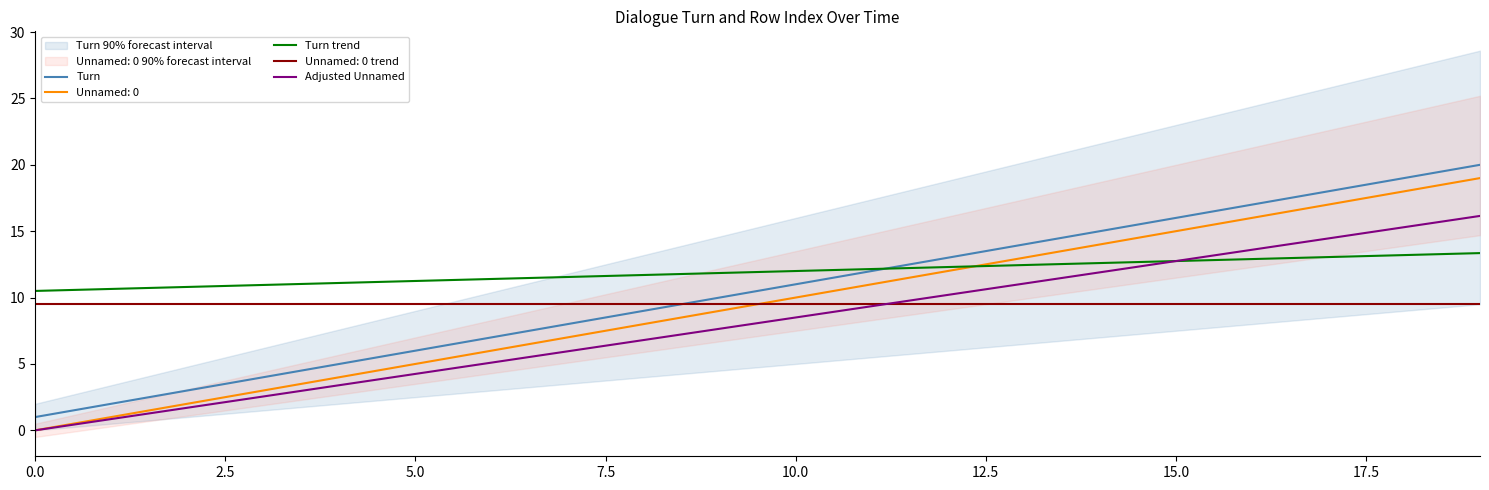

At which category is the sum across all series the highest?

19